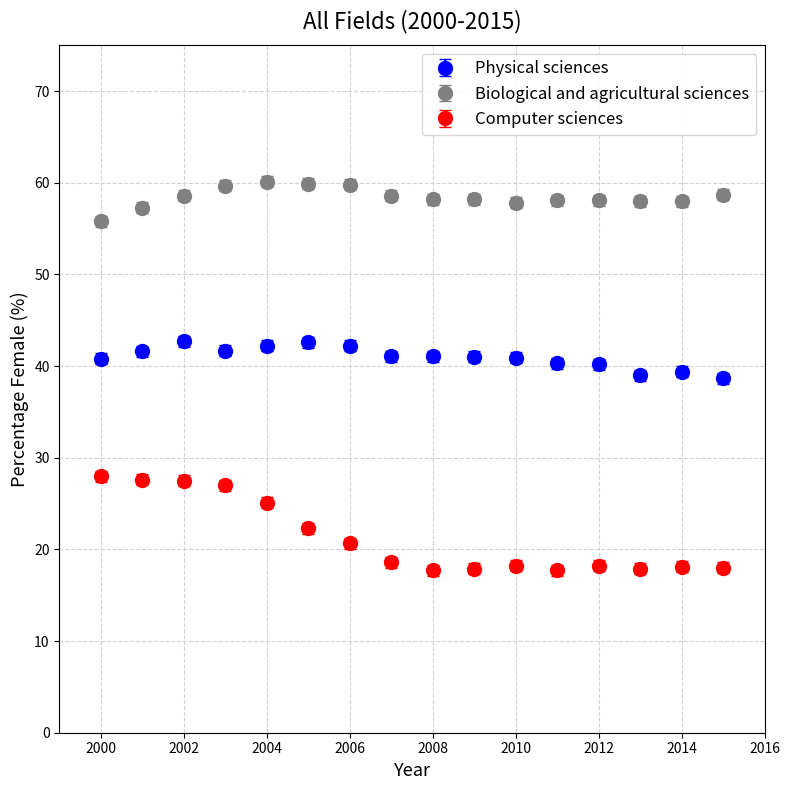

Which series has the largest total across all categories?

Biological and agricultural sciences